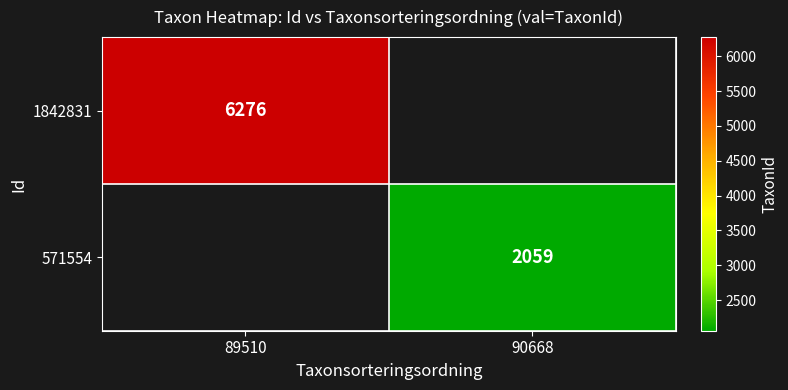

At how many categories does at least one series exceed 4770?

1